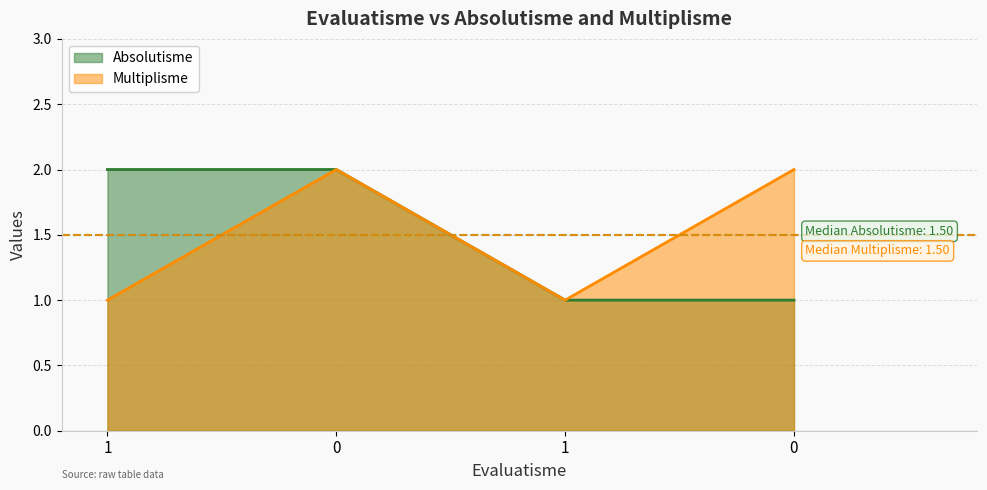

Count the number of data series in this chart.

2